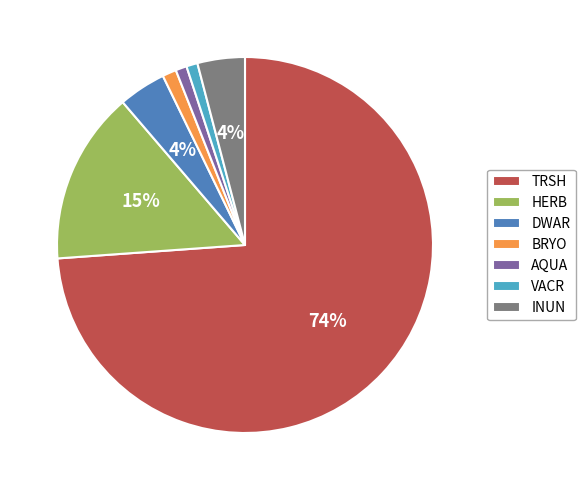

How many segments does this pie chart have?

7